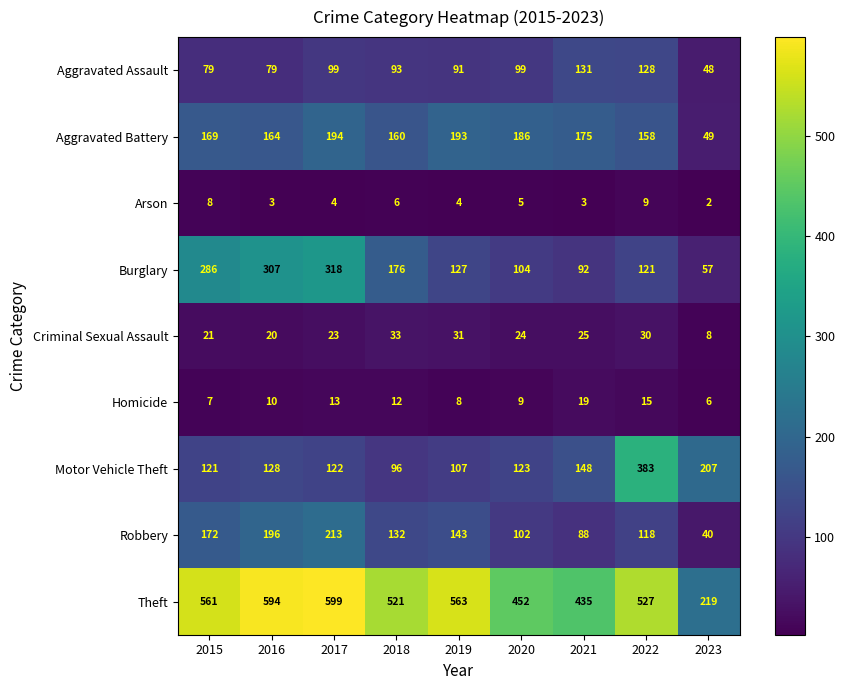

At which category does the chart reach its minimum across all series?

2023